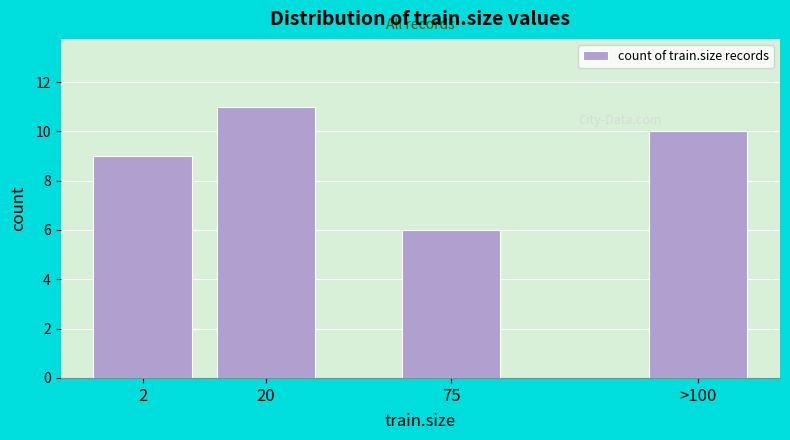

Reading right to left, extract all data points from this chart.

>100=10	75=6	20=11	2=9